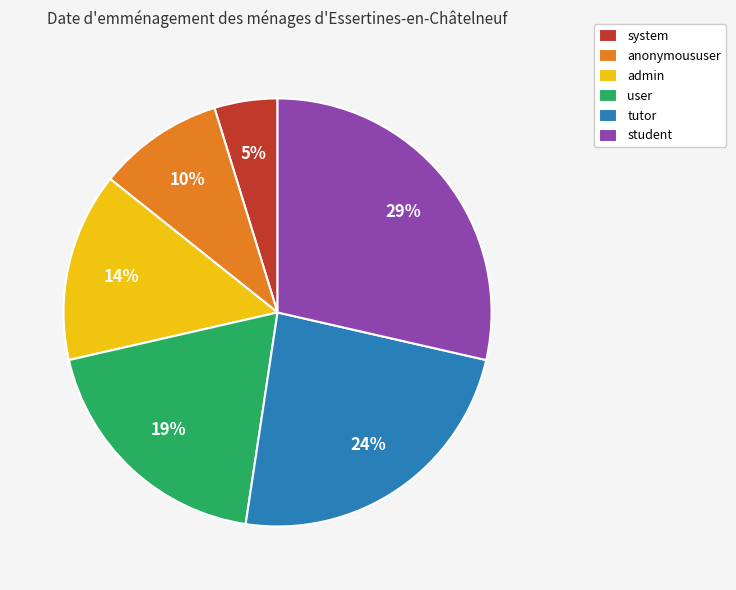

Between anonymoususer and user, which is larger?

user